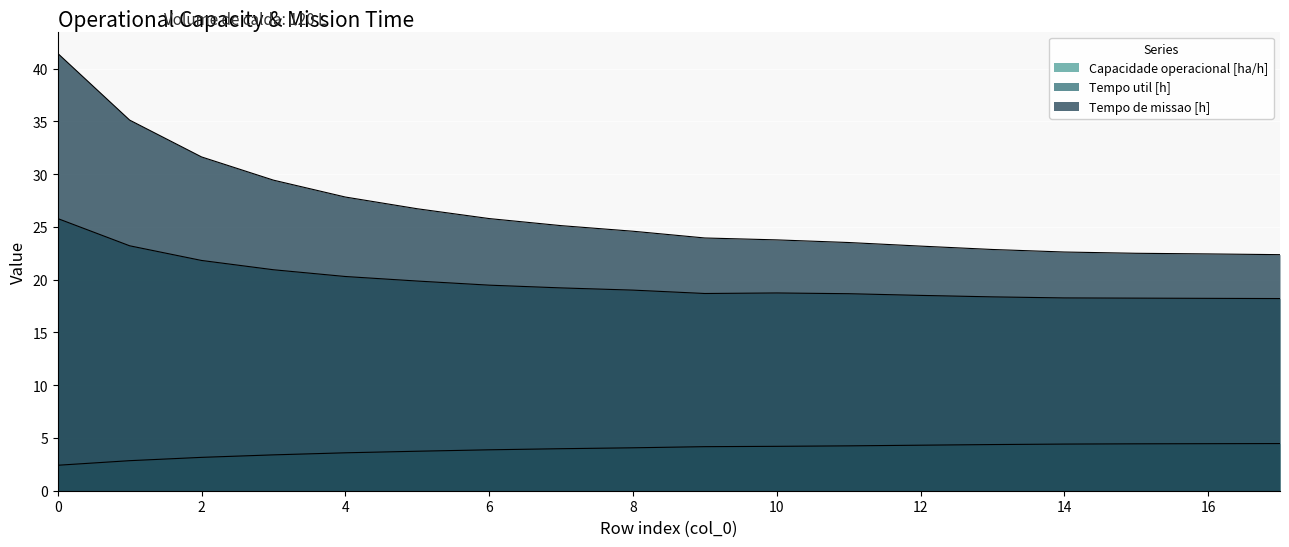

True or false: Tempo util [h] has a value of 31.2 at 11.

False